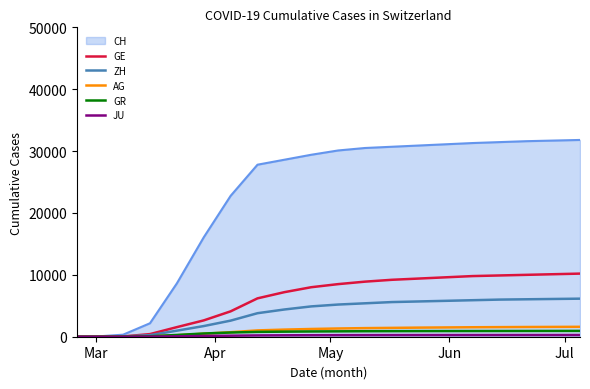

What is the greatest value displayed?

31800